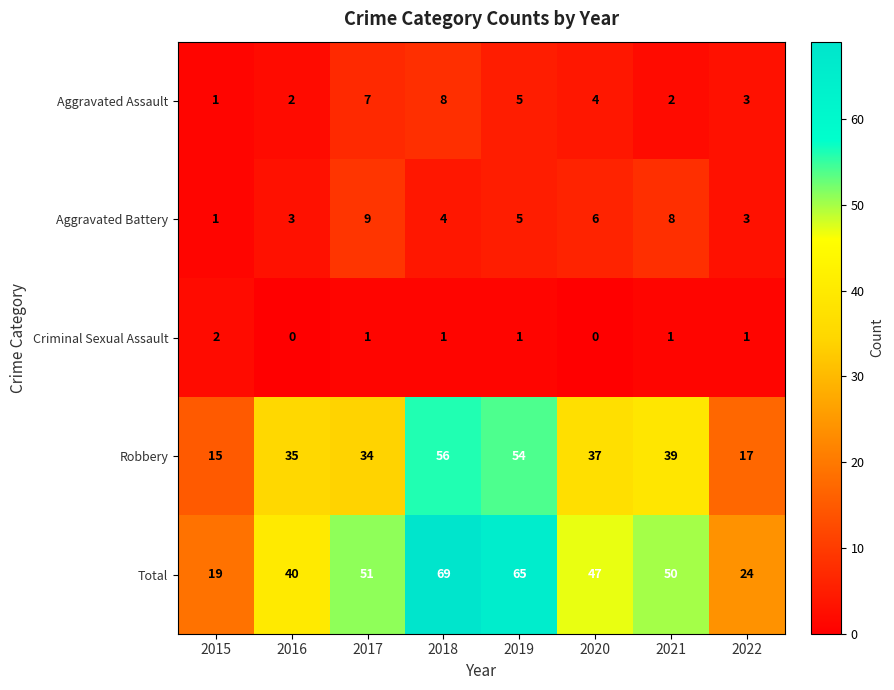

How many series are shown in this chart?

5